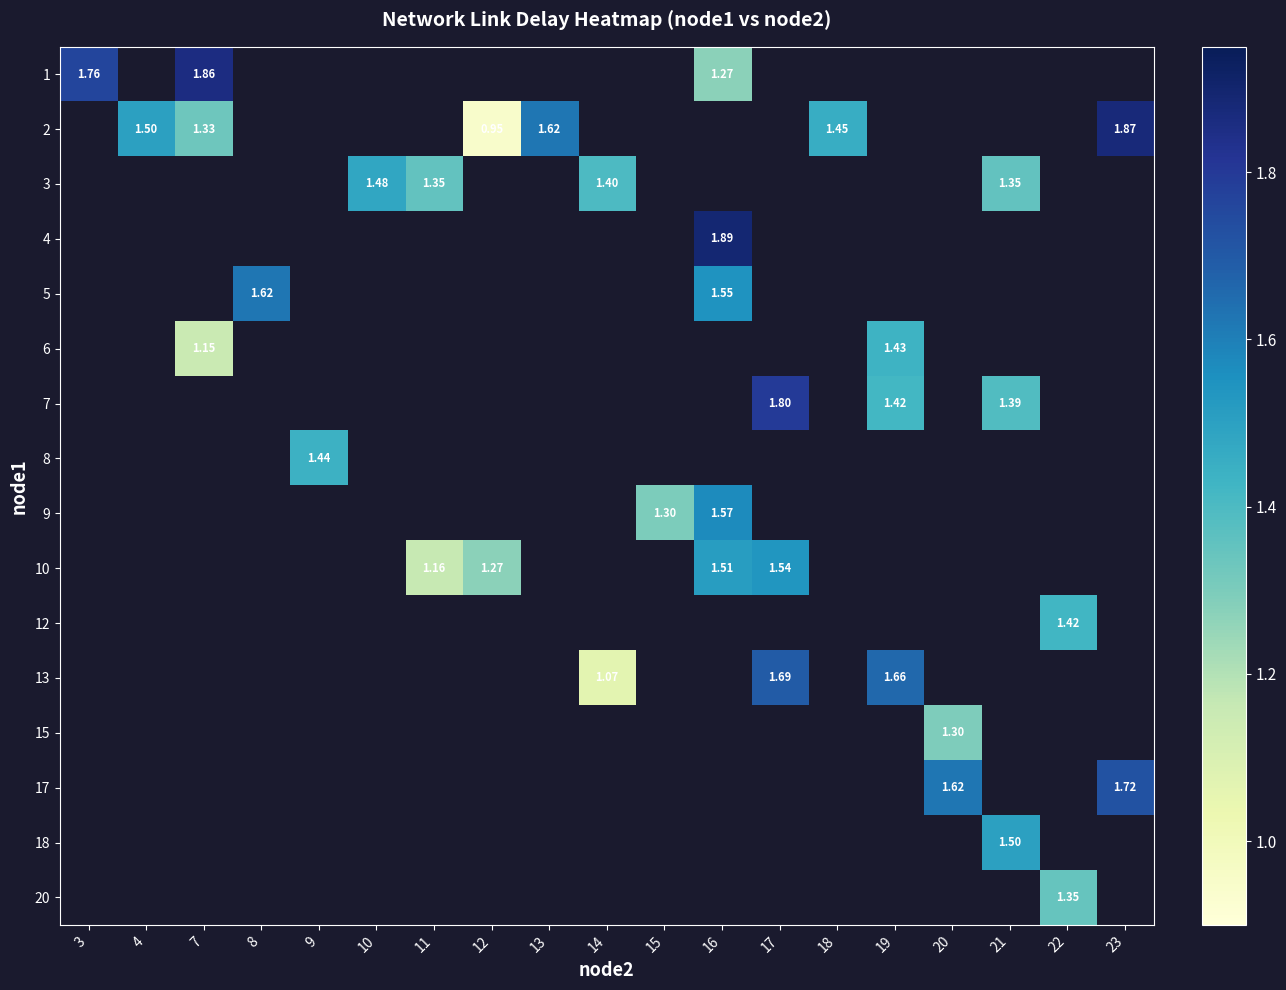

At how many categories does at least one series exceed 1?

19